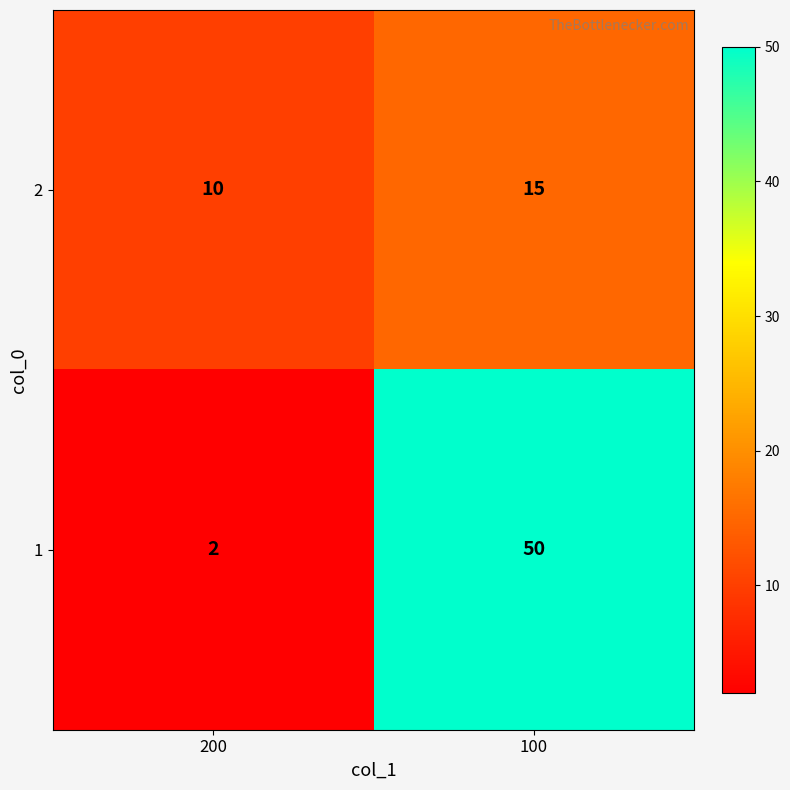

List the series in order of their overall mean, highest first.

1, 2